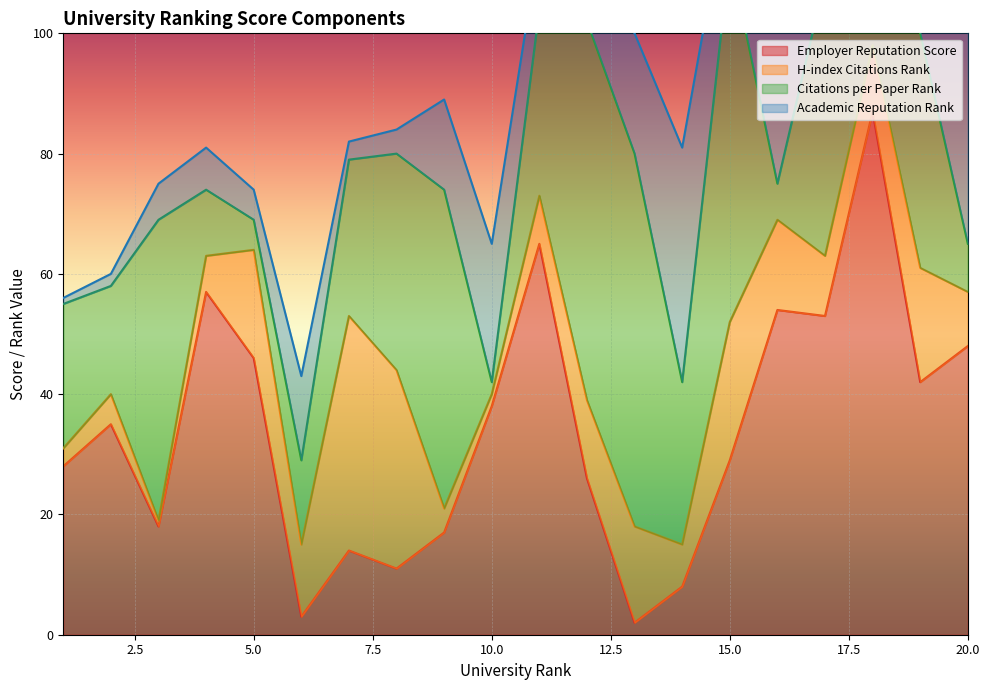

True or false: Employer Reputation Score and Citations per Paper Rank intersect in this chart.

True